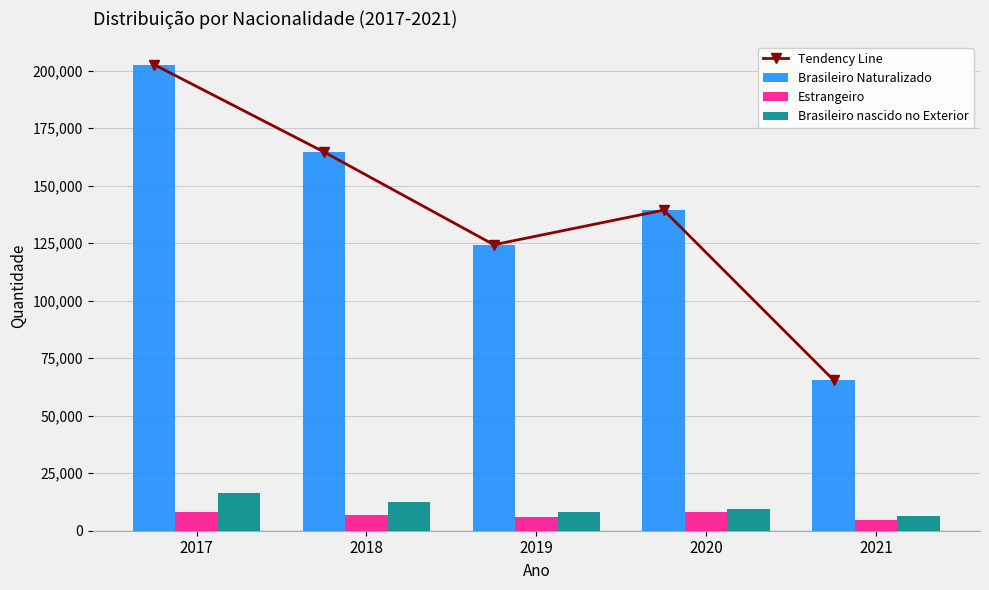

What is the approximate value of Estrangeiro at 2017, to the nearest 100?

8300